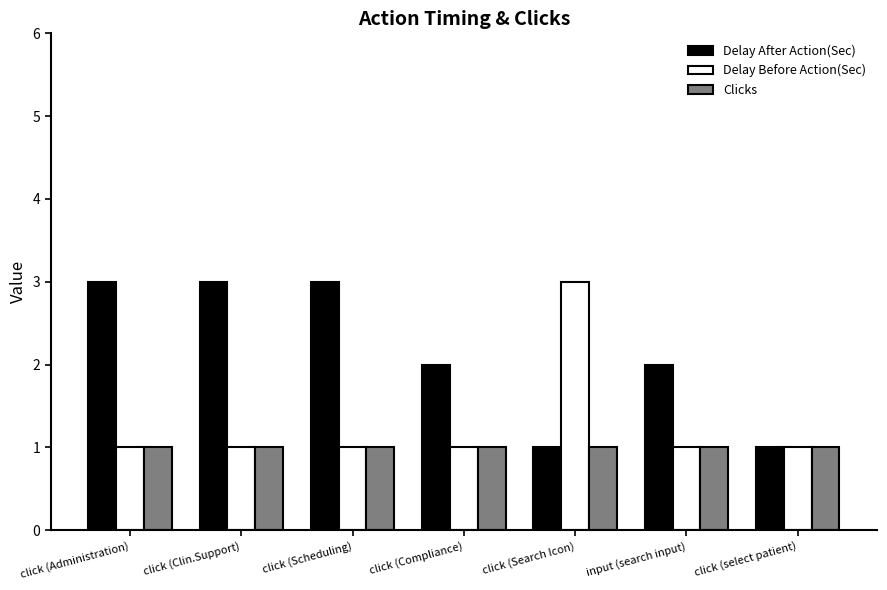

What value does the Delay Before Action(Sec) series have at click (Clin.Support)?

1